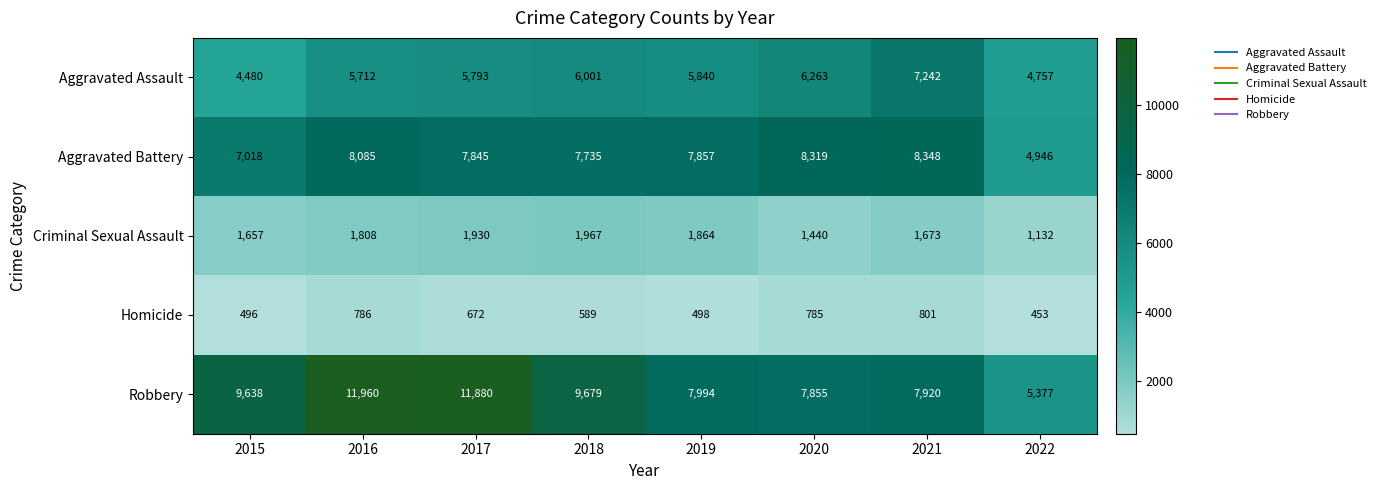

What value does the Robbery series have at 2015, to the nearest 50?

9650